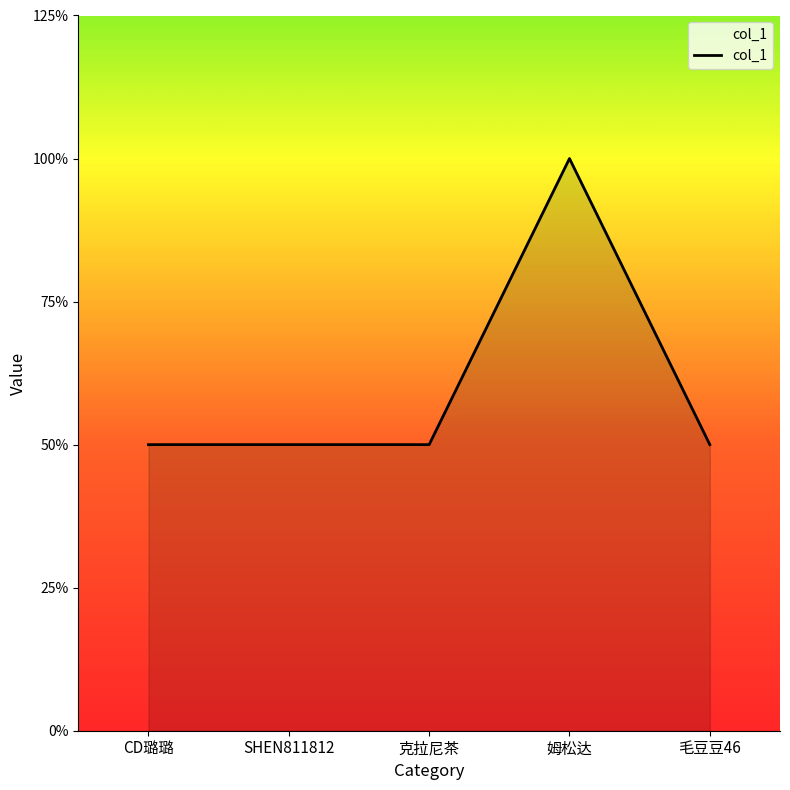

Rank the categories by value from highest to lowest.

姆松达, CD璐璐, SHEN811812, 克拉尼茶, 毛豆豆46